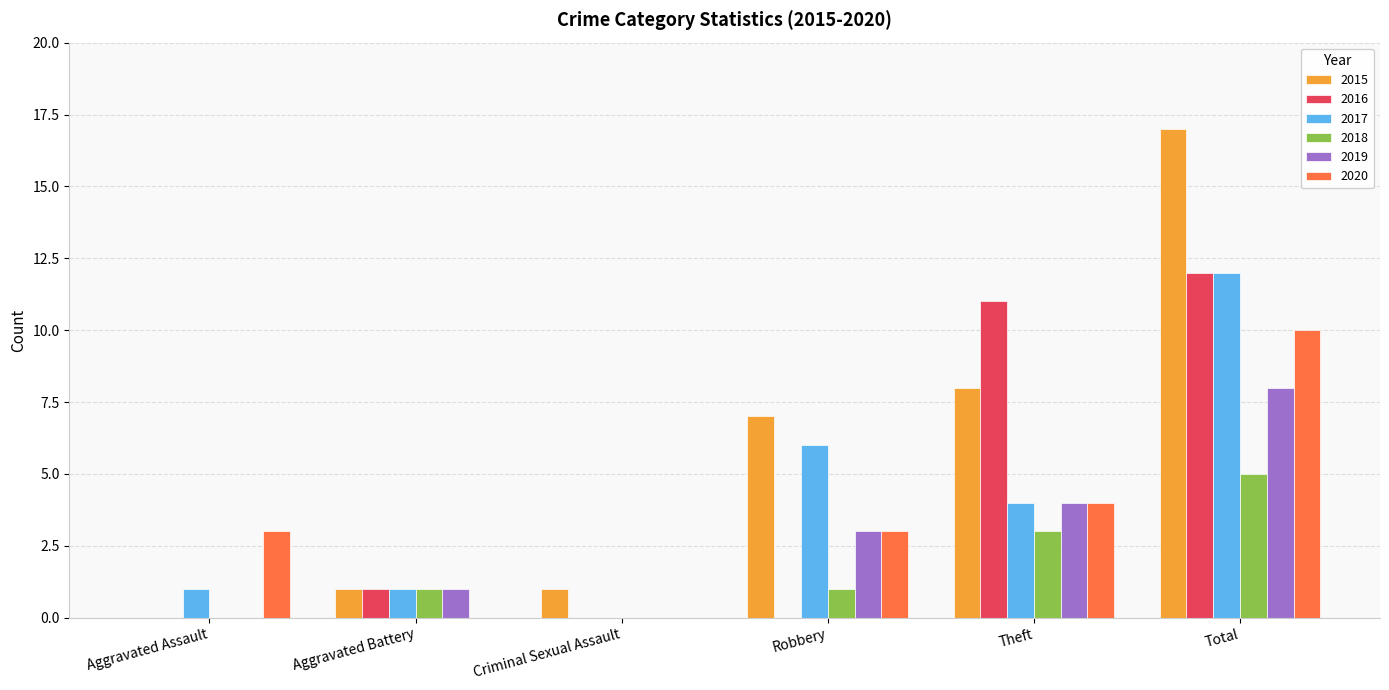

How many groups of bars are there?

6